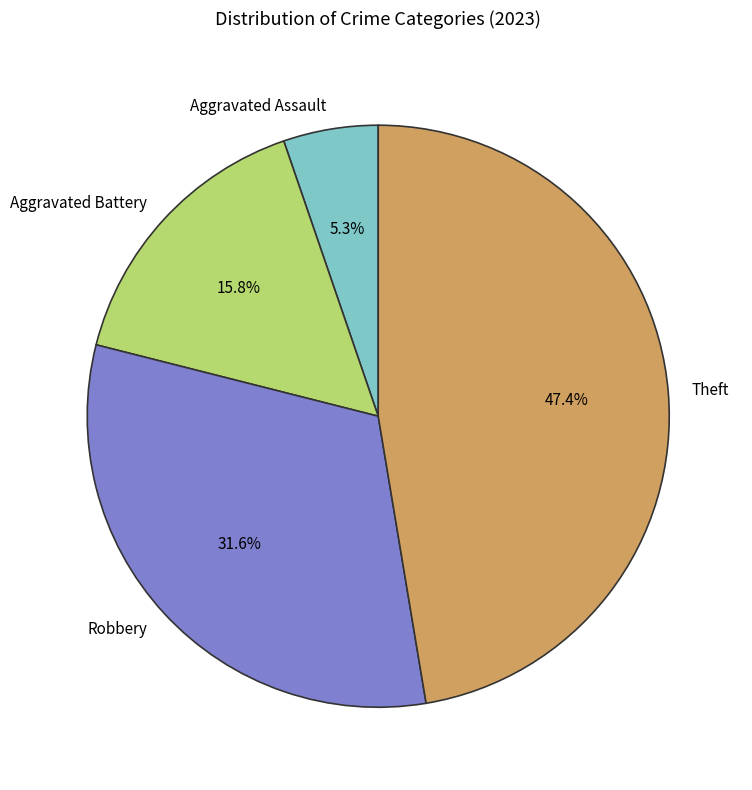

Which slice is the smallest?

Aggravated Assault